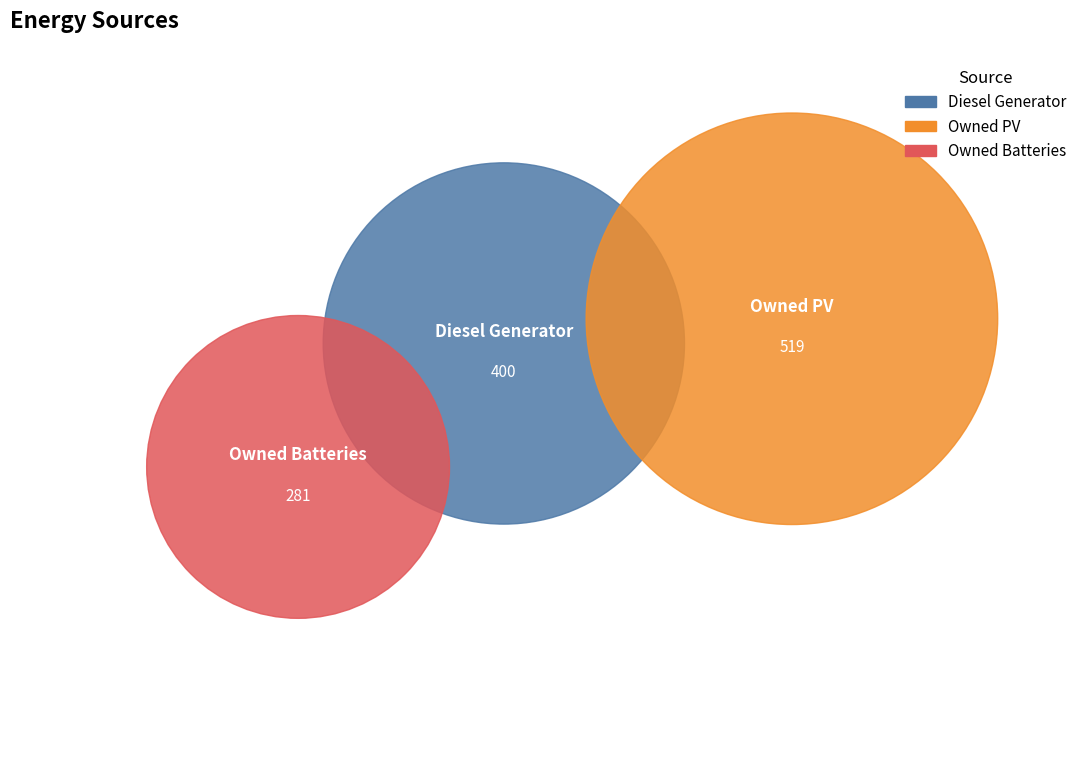

Combined, what portion of the pie is Owned Batteries and Diesel Generator?

56.8%